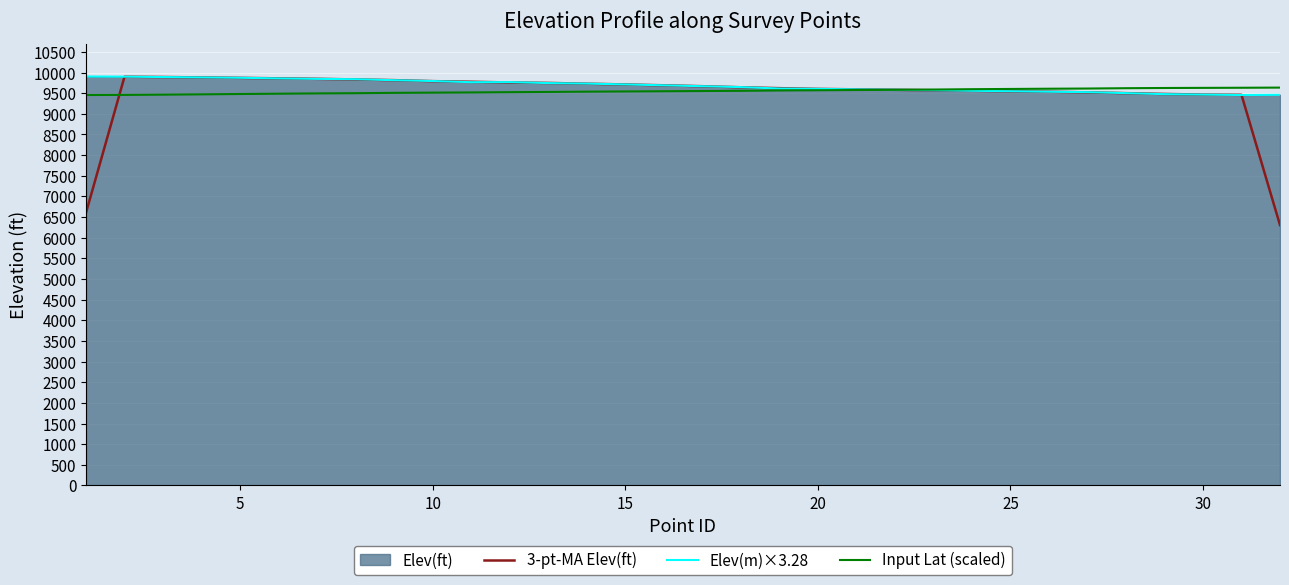

What is the average value of the Input Lat (scaled) series?

9550.1